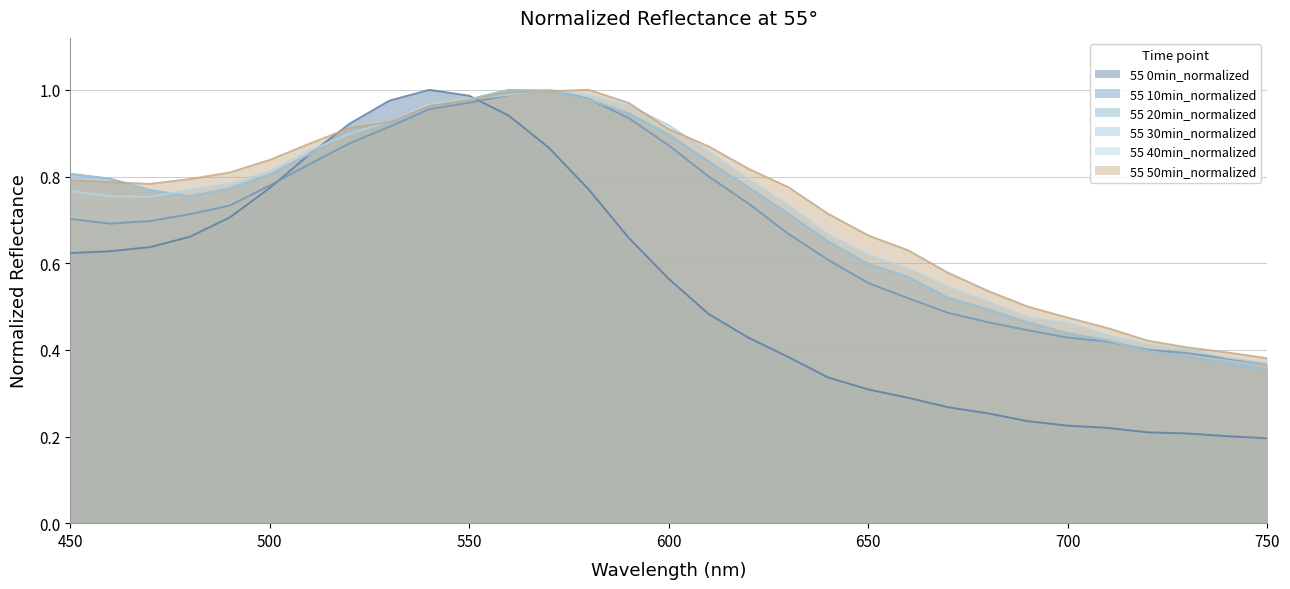

How many interior local valleys does the 55 50min_normalized series have?

1